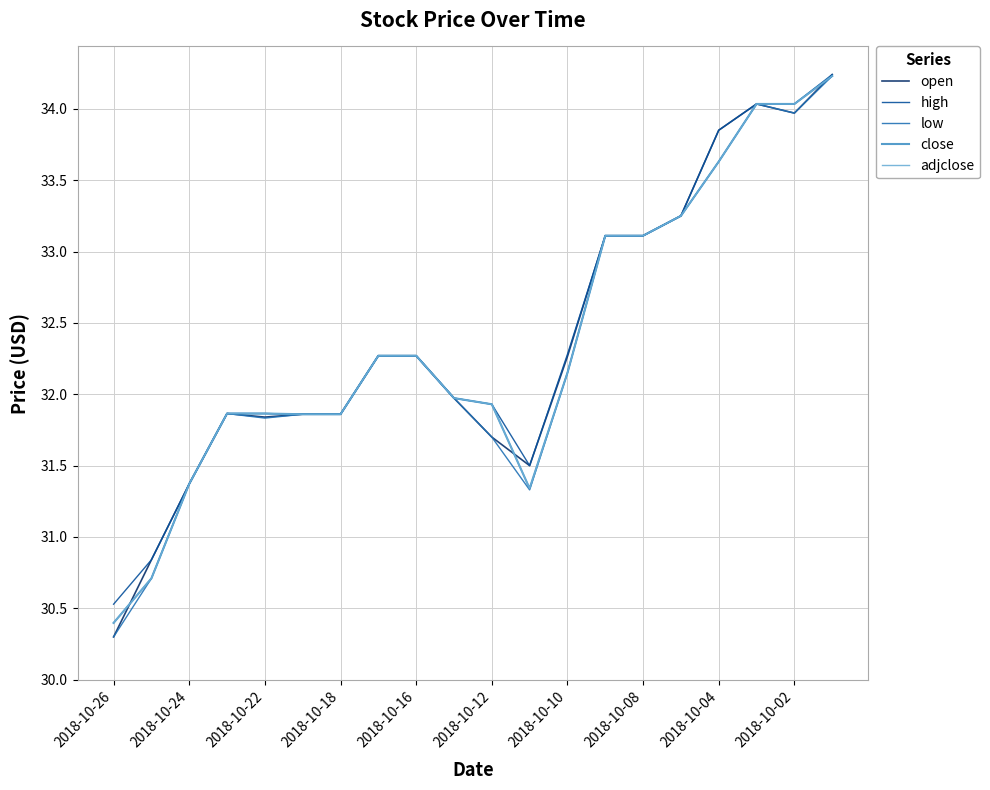

Rank the series by their maximum value, from highest to lowest.

open, high, low, close, adjclose